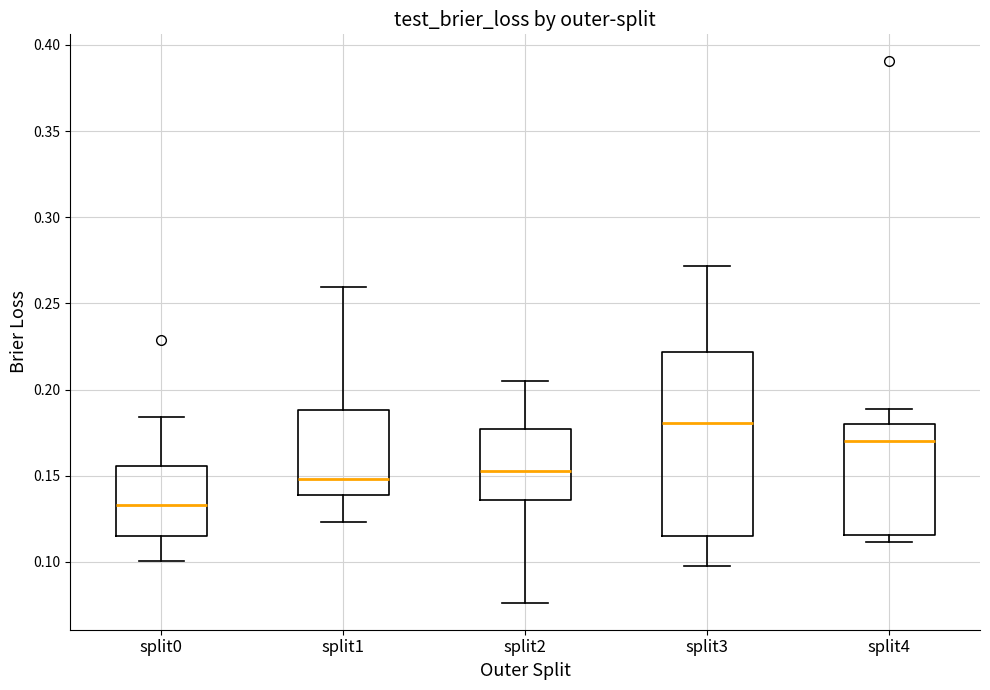

Reading left to right, transcribe this box plot: for each box, give where its median line is, the range the box spans, and where its two whiskers end, as read against the y-axis. The values are not printed on the chart, so give them approximately, as read against the axis.

split0: median 0.135, box 0.115 to 0.155, whiskers 0.100 to 0.185
split1: median 0.150, box 0.140 to 0.190, whiskers 0.125 to 0.260
split2: median 0.155, box 0.135 to 0.175, whiskers 0.075 to 0.205
split3: median 0.180, box 0.115 to 0.220, whiskers 0.100 to 0.270
split4: median 0.170, box 0.115 to 0.180, whiskers 0.110 to 0.190